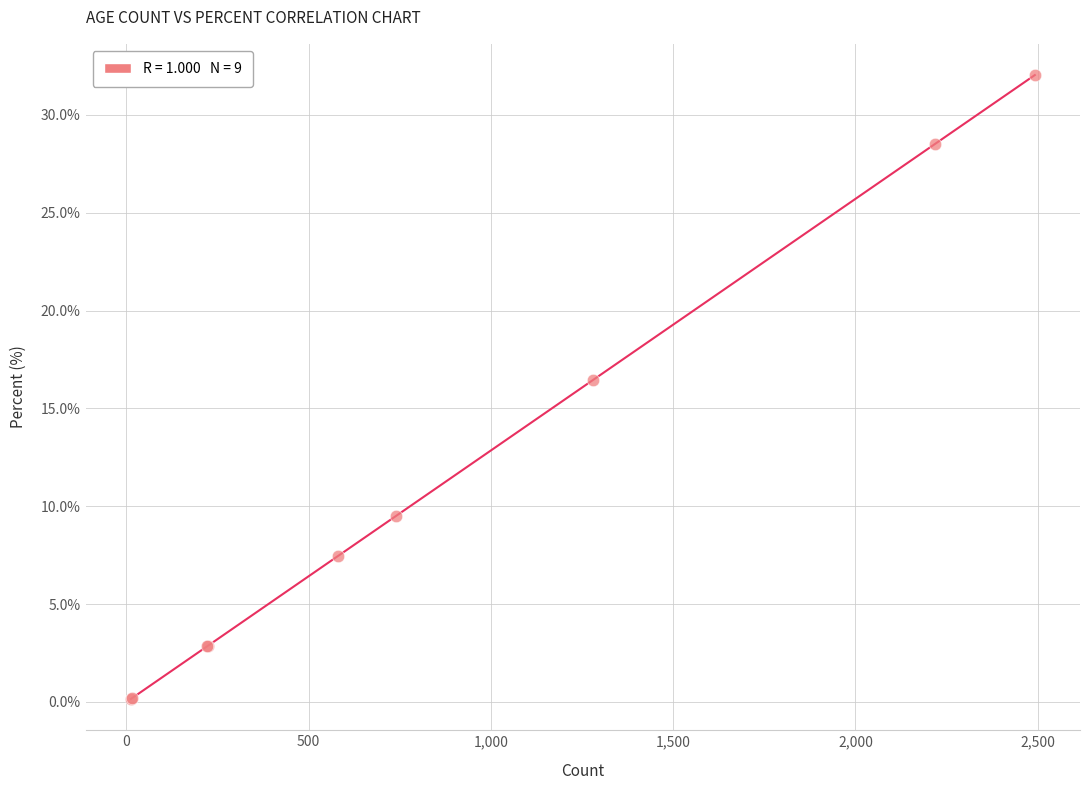

What Y value in the scatter plot is closest to 16?

16.4